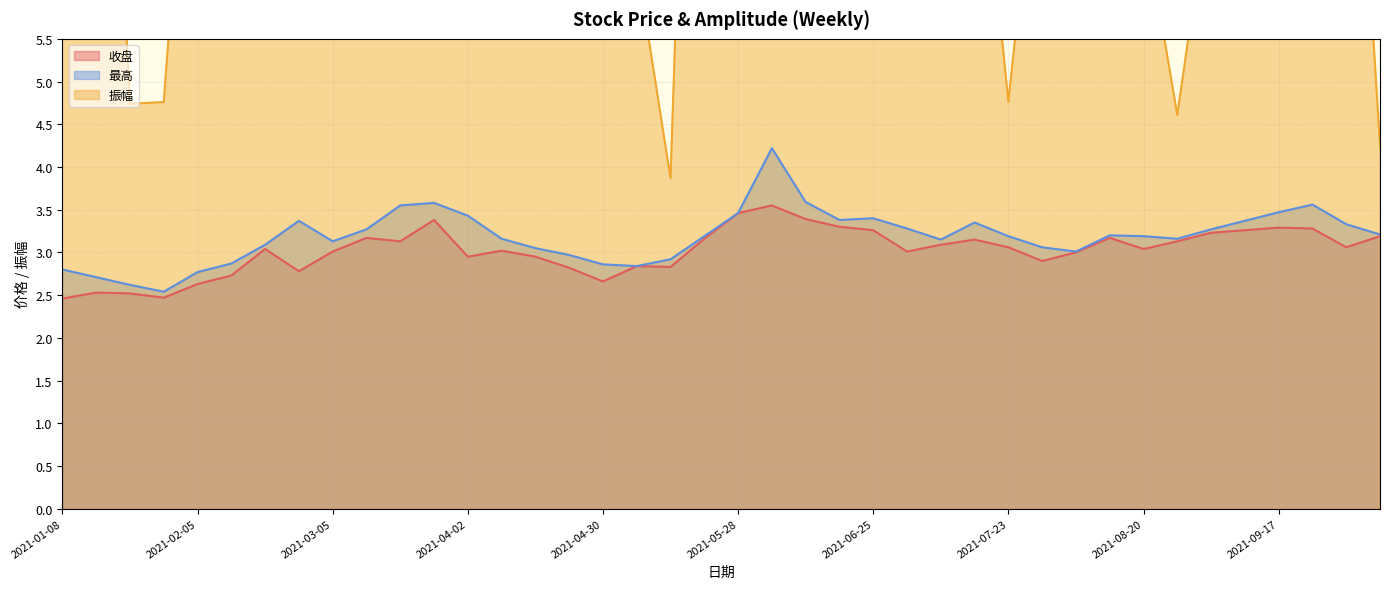

Does the chart have visible grid lines?

Yes